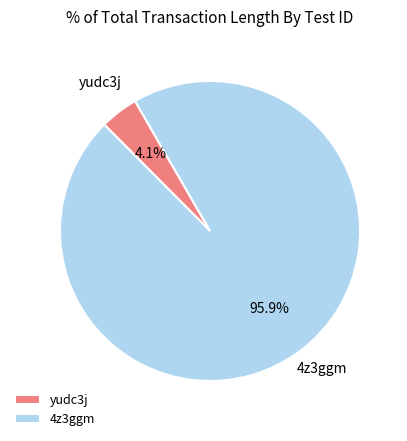

To the nearest percent, what portion does 4z3ggm represent?

96%